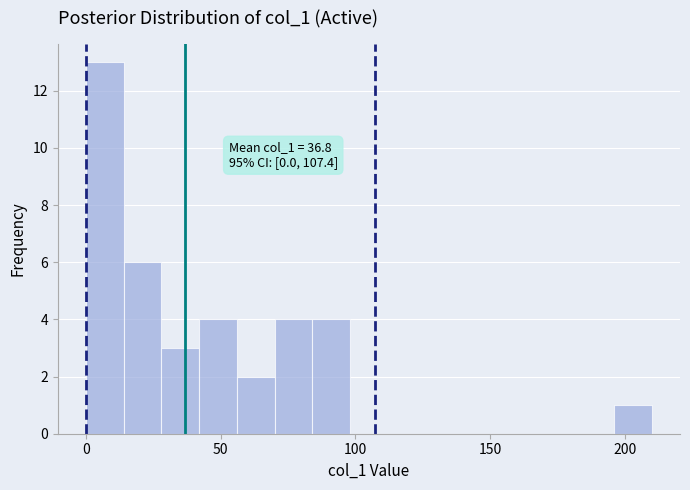

Around what value on the x-axis is the tallest bar? Give the approximate position of its centre, as read against the axis.

5